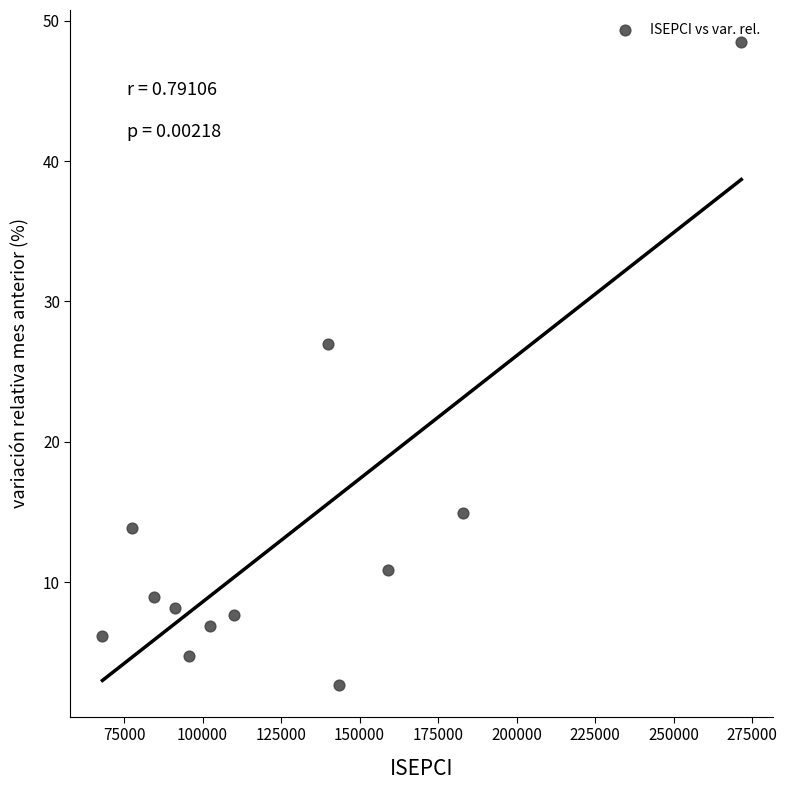

What is the range of X values (max minus min)?

203478.1